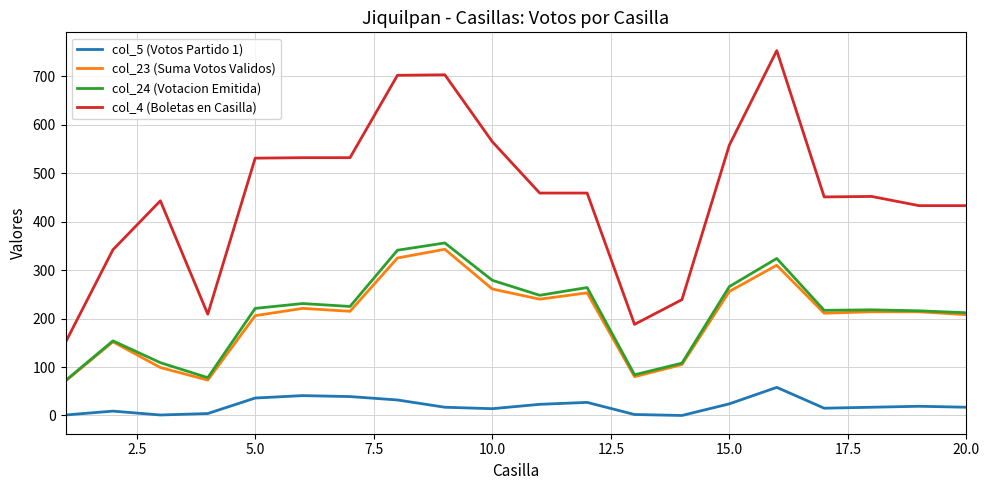

Which series has the widest spread of values?

col_4 (Boletas en Casilla)